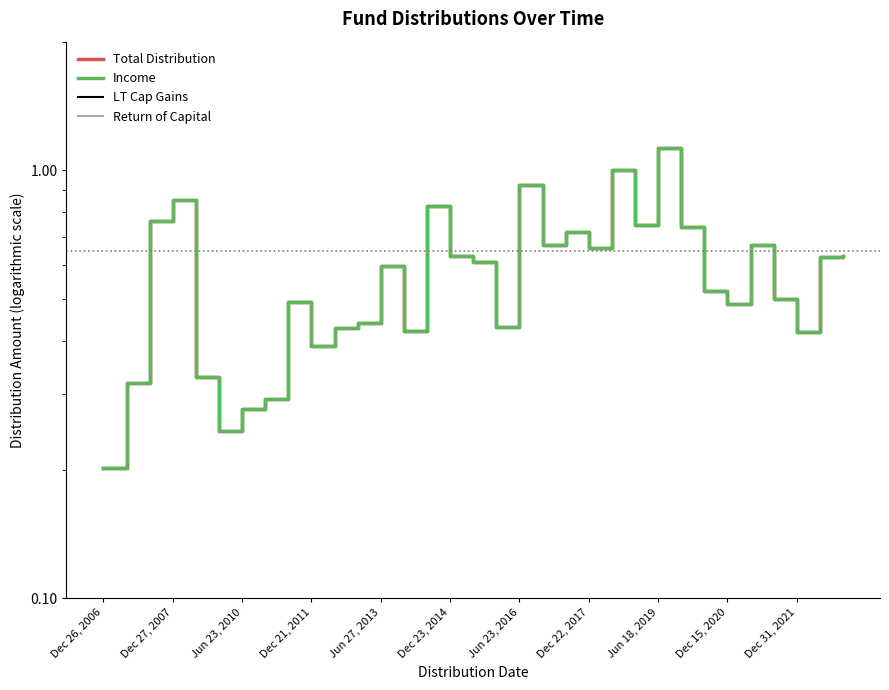

What are all the series names shown in the legend?

Total Distribution, Income, LT Cap Gains, Return of Capital